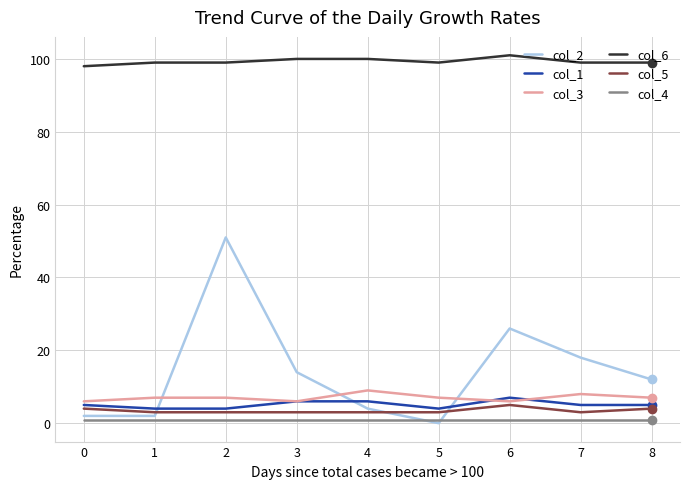

Is this an area chart (filled region under the line)?

No